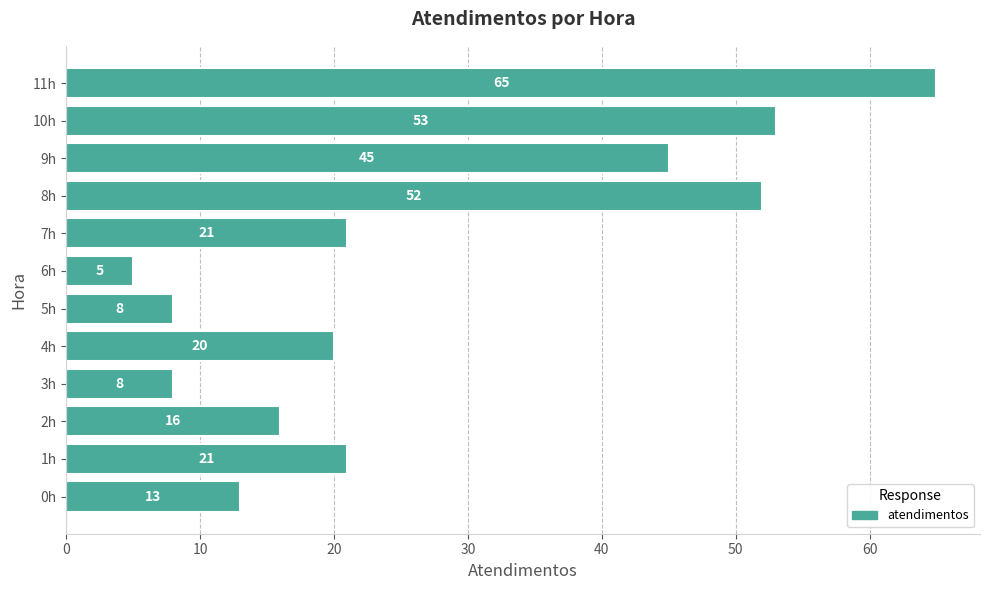

How many series are shown in this chart?

1